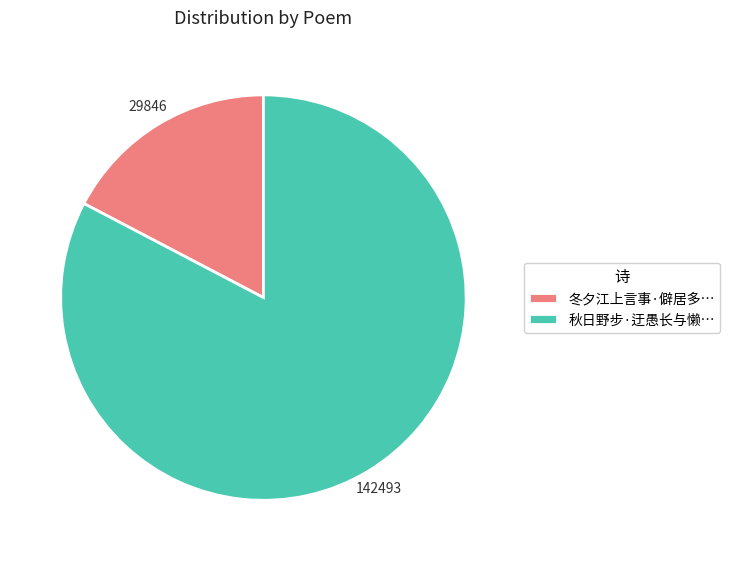

Which category accounts for the majority?

秋日野步·迂愚长与懒…